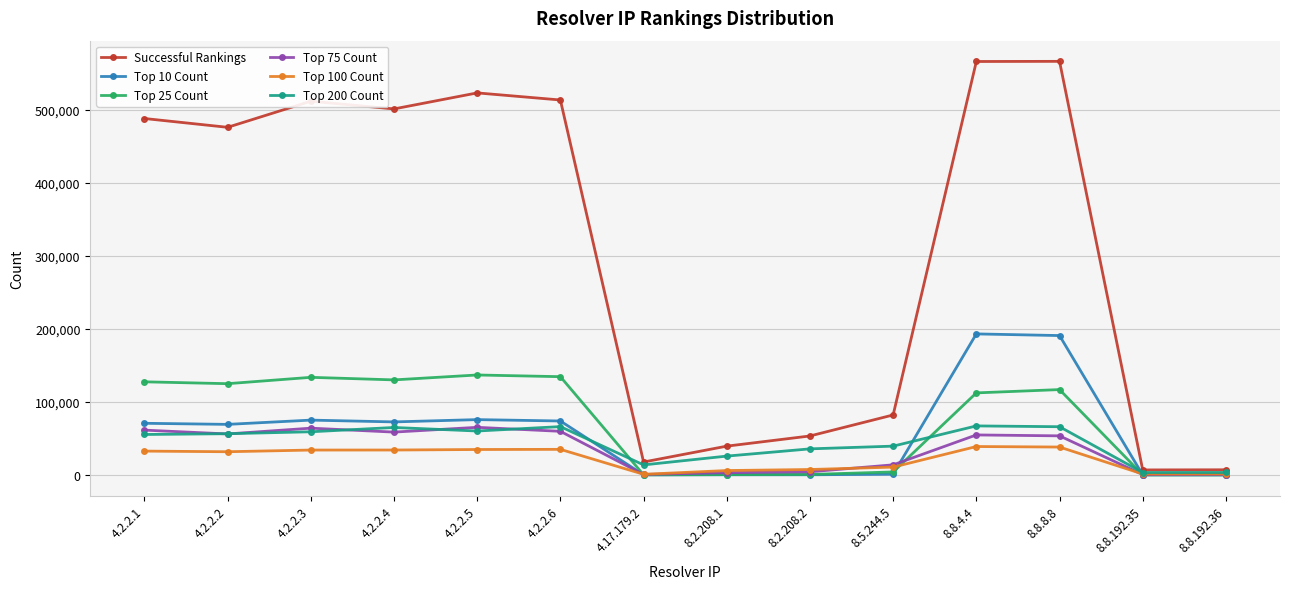

What is the label of the 13th point from the right?

4.2.2.2